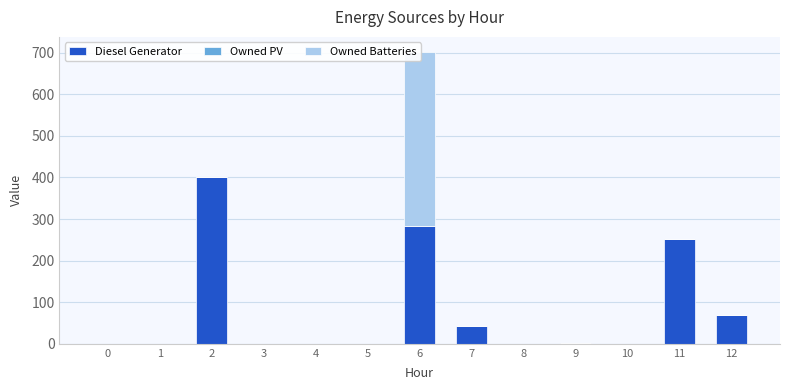

What is the sum of all Owned Batteries values?

419